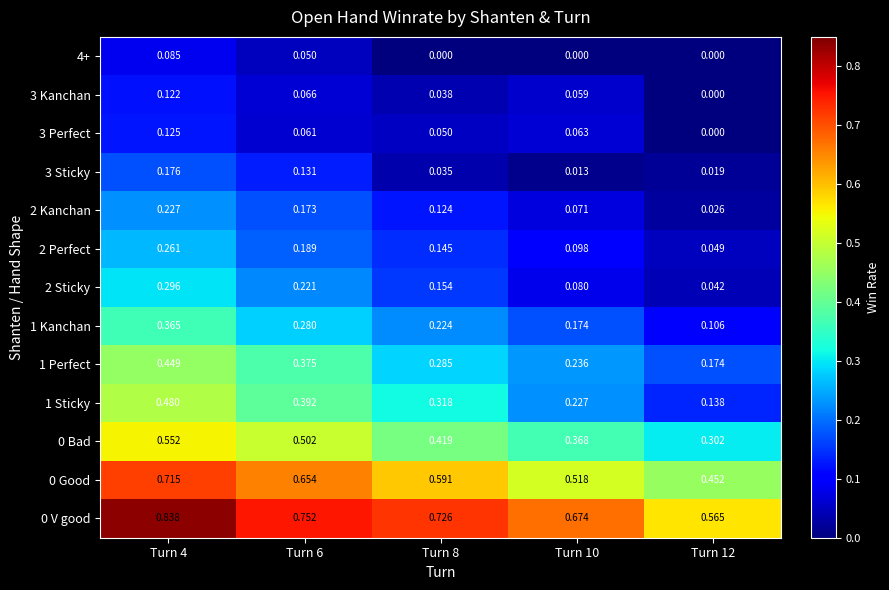

Is the value of 2 Sticky at Turn 4 greater than the value of 3 Kanchan at Turn 10?

Yes